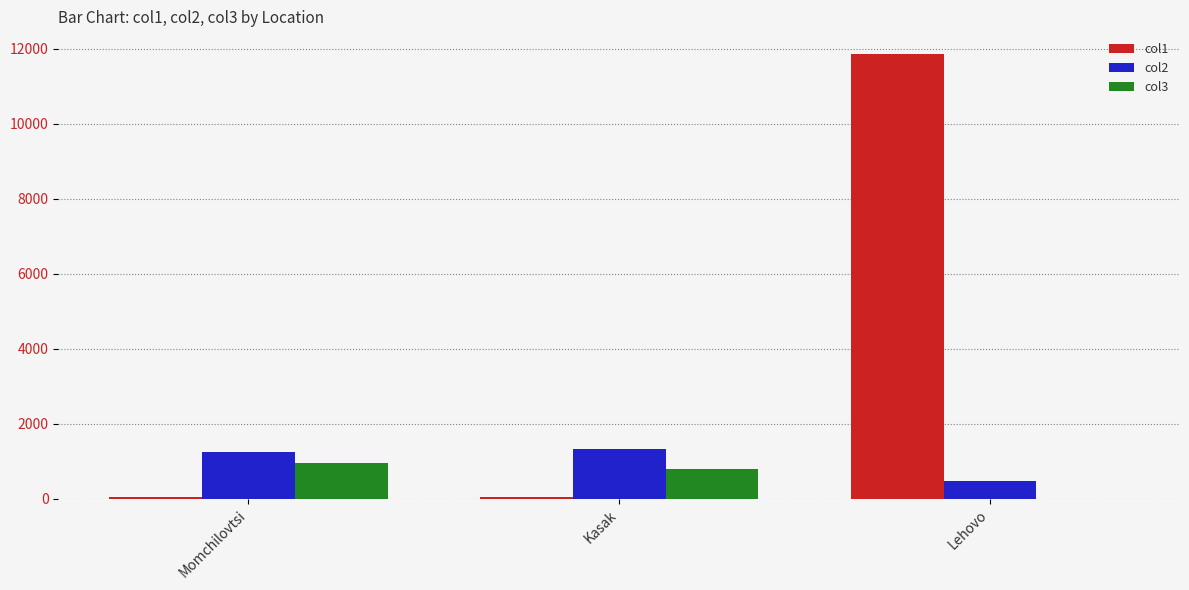

What is the highest value of the col2 series?

1338.0